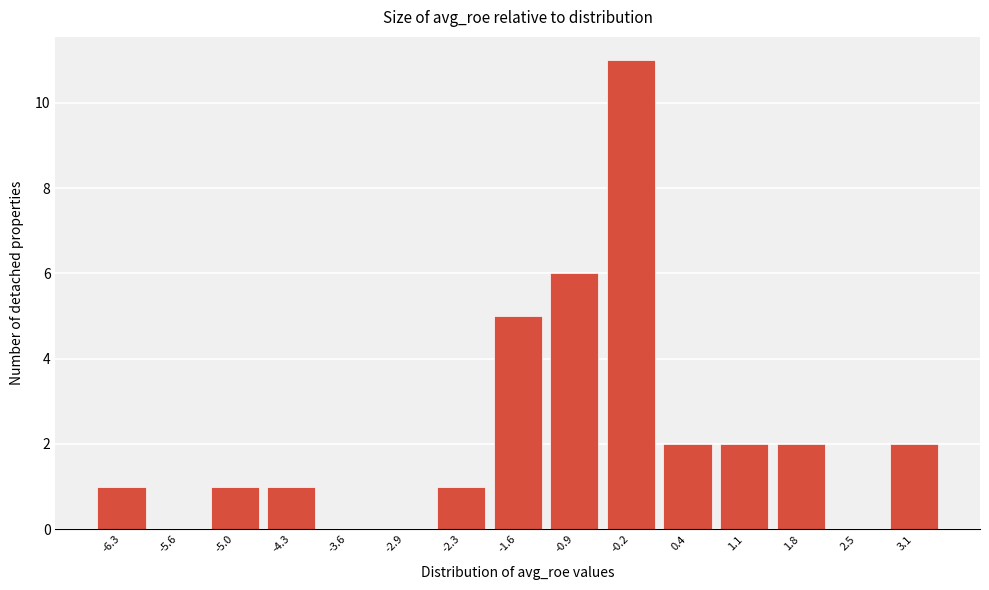

Reading left to right, list all the values displayed in this chart.

-6.3=1	-5.6=0	-5.0=1	-4.3=1	-3.6=0	-2.9=0	-2.3=1	-1.6=5	-0.9=6	-0.2=11	0.4=2	1.1=2	1.8=2	2.5=0	3.1=2